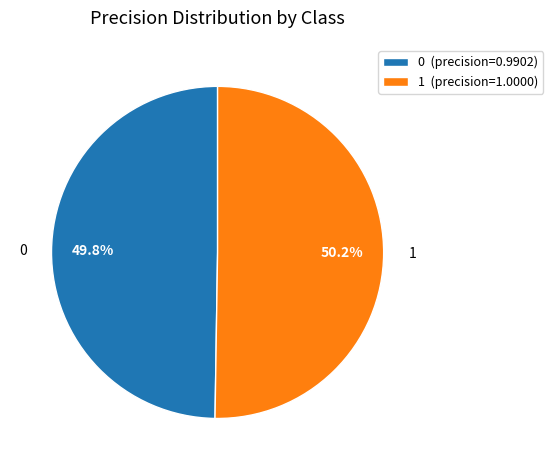

Is the sum of 1 and 0 greater than half?

Yes